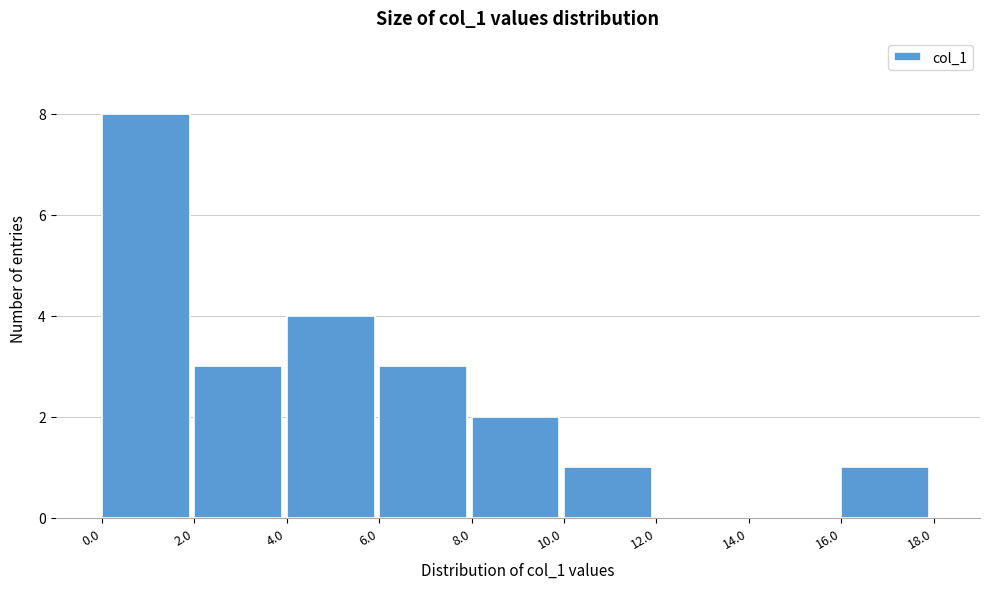

Reading left to right, transcribe this chart: for each bar, give the range it covers on the x-axis and its height. The values are not printed on the chart, so give them approximately, as read against the axis.

0.0 to 2.0: 8
2.0 to 4.0: 3
4.0 to 6.0: 4
6.0 to 8.0: 3
8.0 to 10.0: 2
10.0 to 12.0: 1
12.0 to 14.0: 0
14.0 to 16.0: 0
16.0 to 18.0: 1